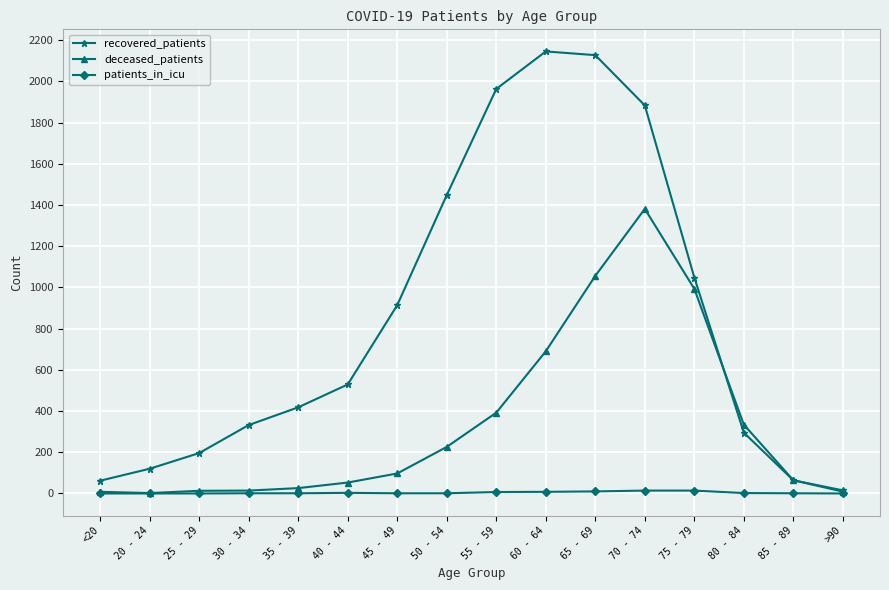

Is this an area chart (filled region under the line)?

No